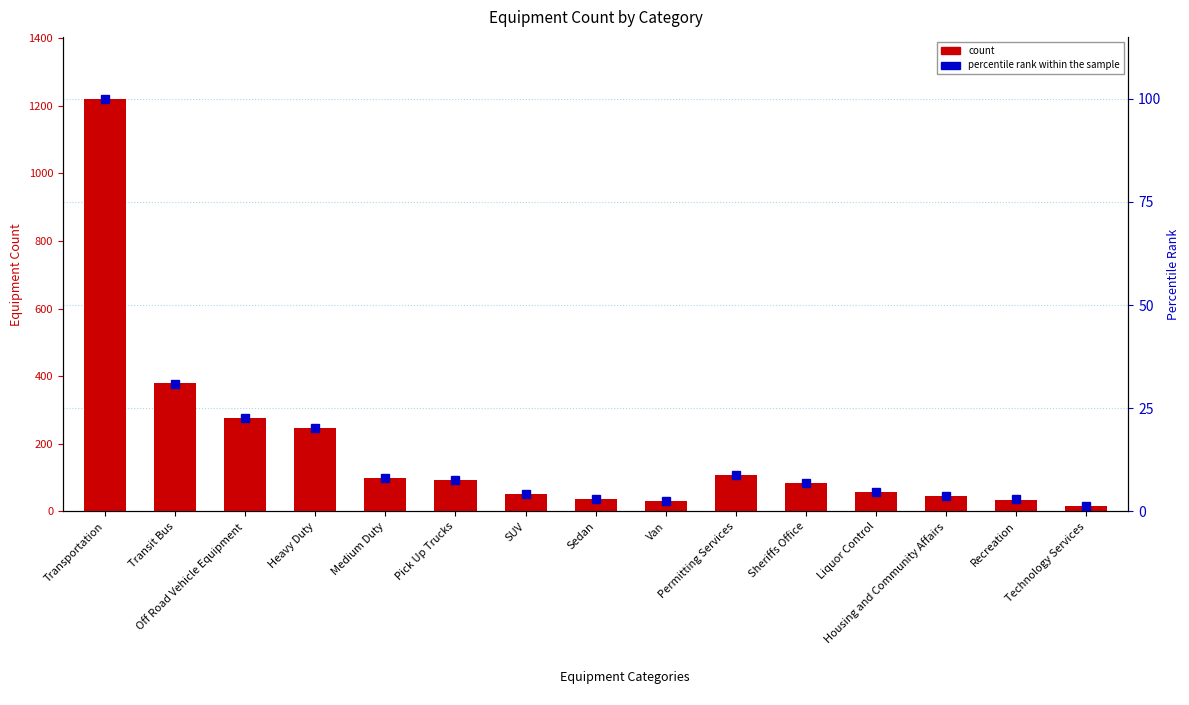

At which label does percentile rank within the sample first exceed 7?

Transportation